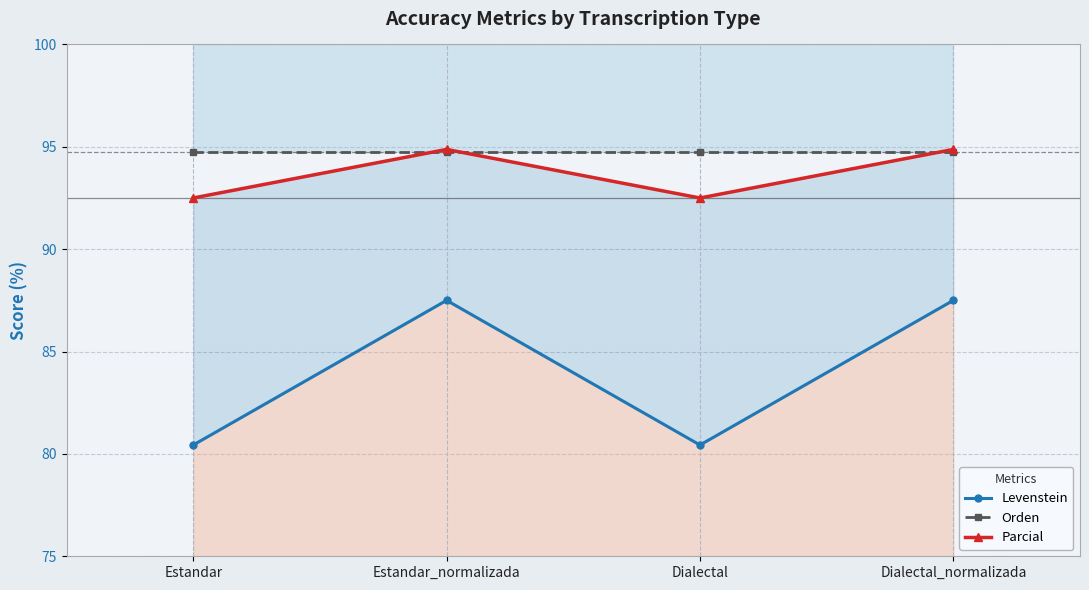

Between Estandar_normalizada and Dialectal_normalizada, which series saw the biggest shift?

Levenstein